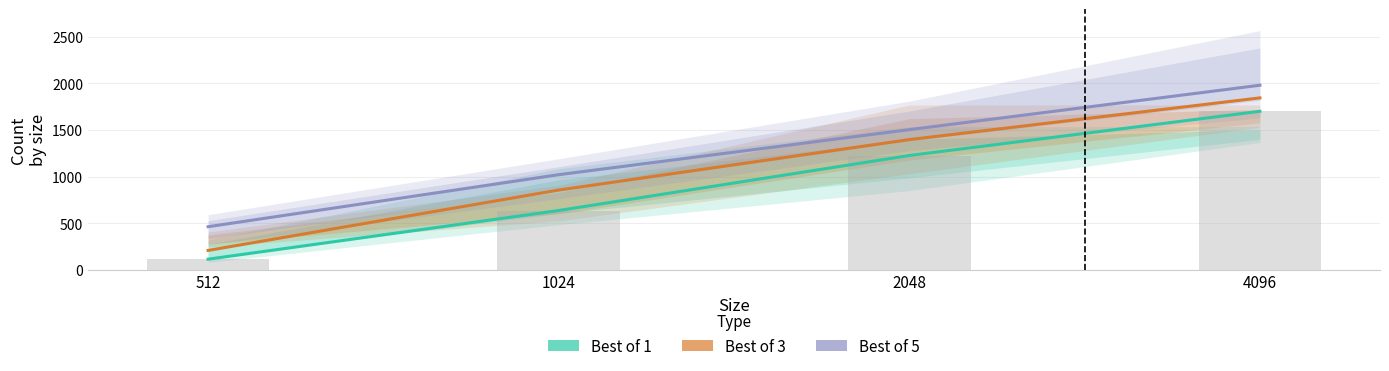

Read the Best of 1 value at 4096, to the nearest 50.

1700